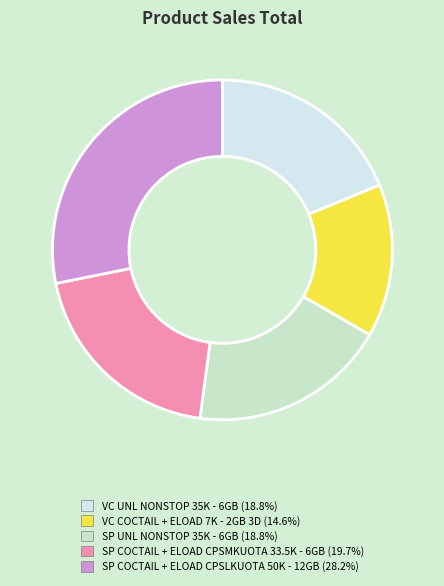

Is the sum of SP COCTAIL + ELOAD CPSMKUOTA 33.5K - 6GB and SP COCTAIL + ELOAD CPSLKUOTA 50K - 12GB greater than half?

No